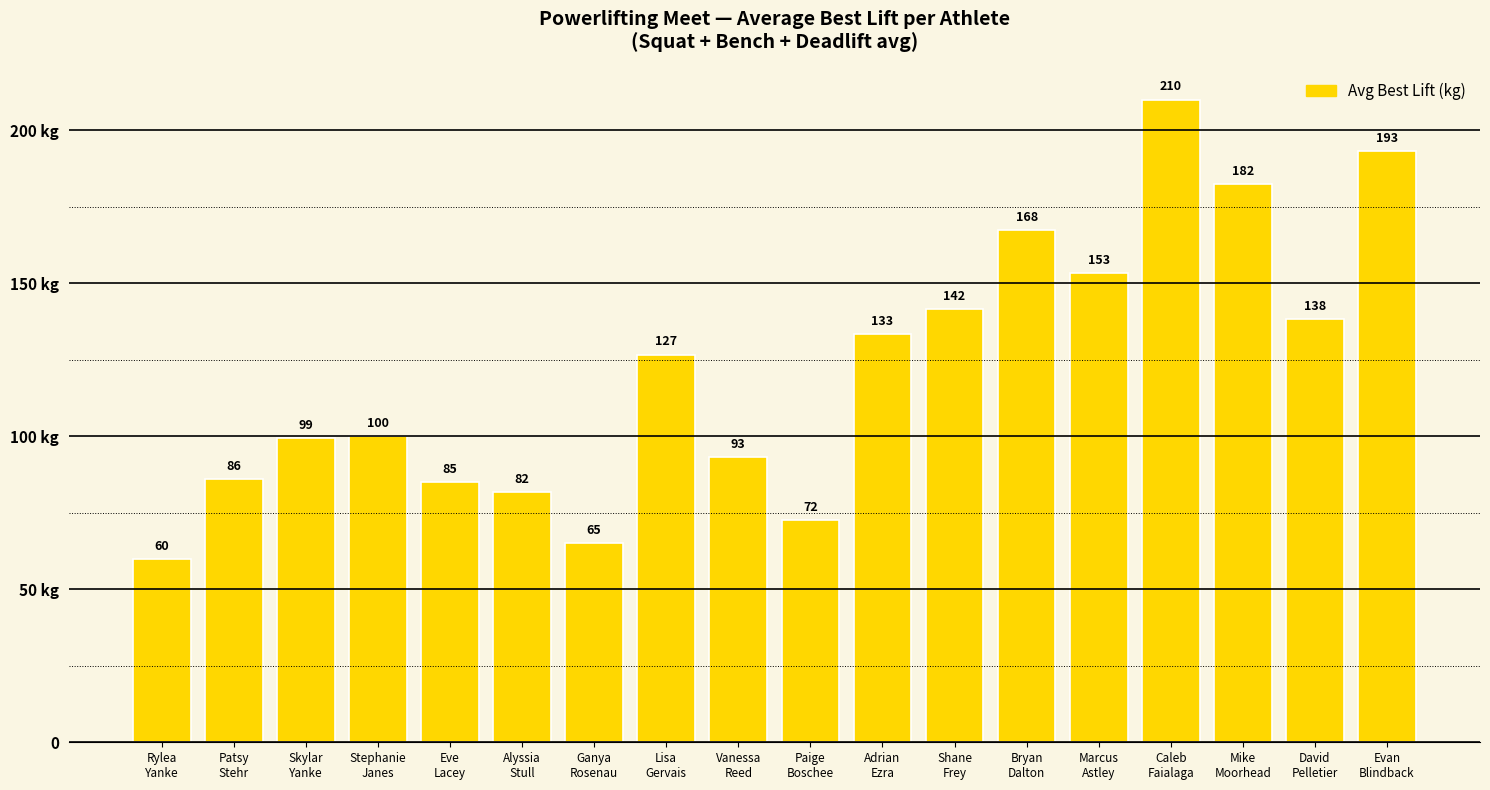

What is the change in value from Patsy
Stehr to Adrian
Ezra?

+47.3